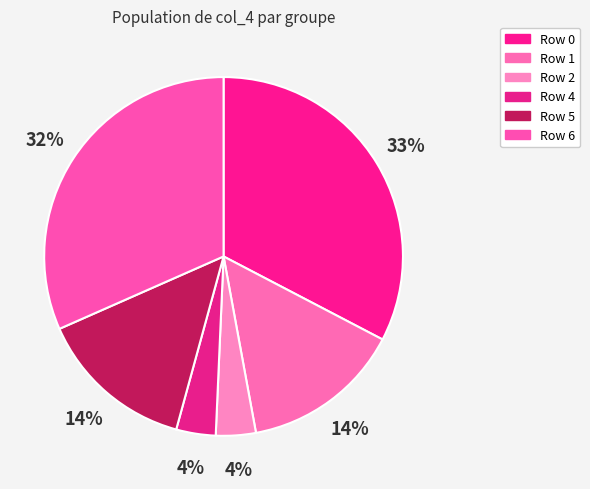

Which slice is the largest?

Row 0